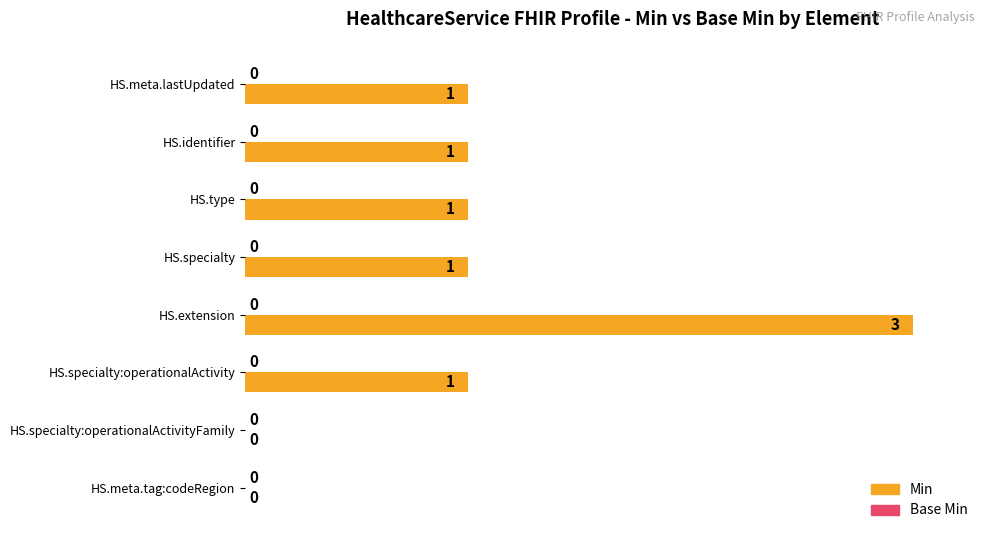

What value does the data have at HS.type?

33.3